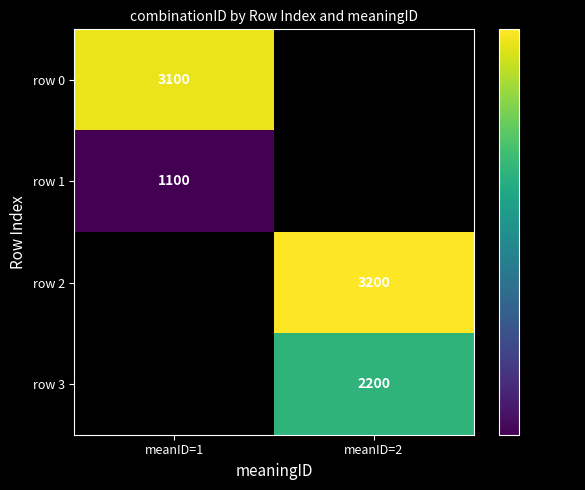

Is the value of row 3 at meanID=2 greater than the value of row 2 at meanID=2?

No